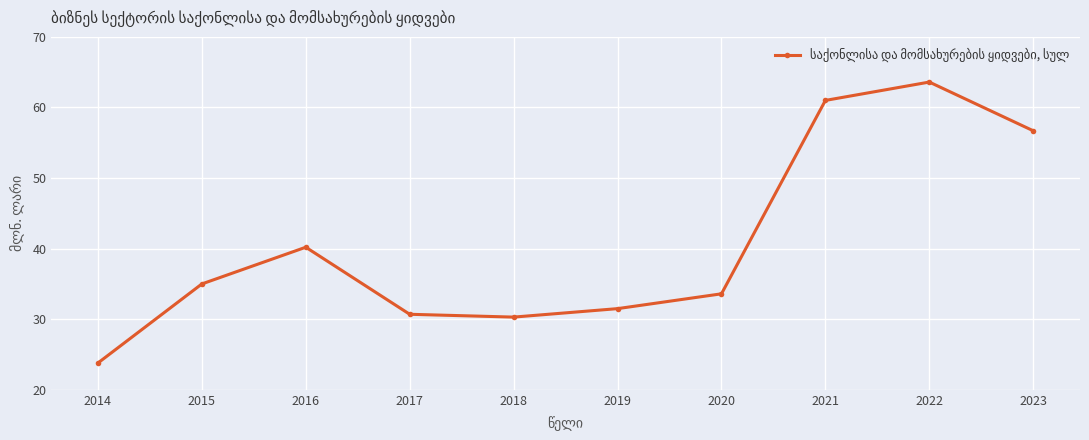

Approximately how many times larger is the value at 2020 compared to 2022?

0.5